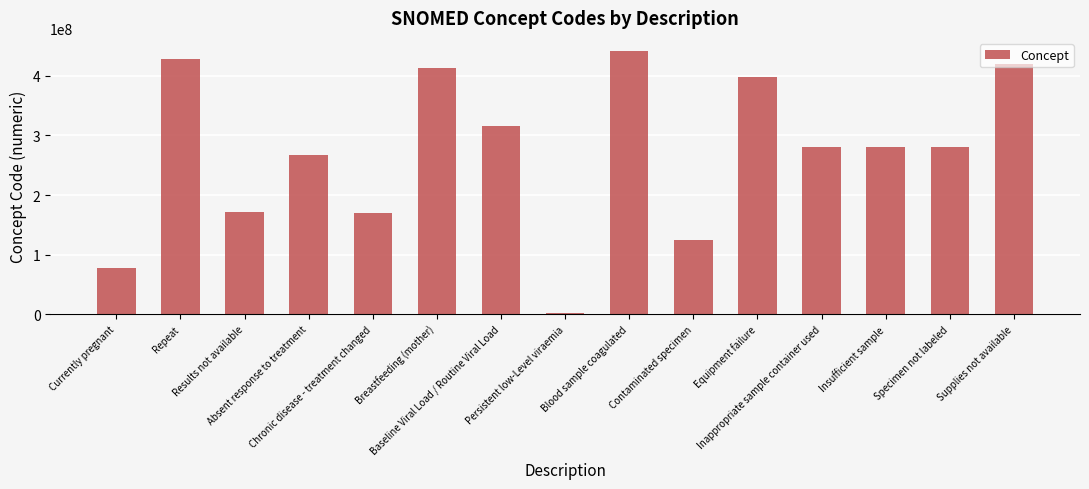

Which has a higher value, Insufficient sample or Persistent low-Level viraemia?

Insufficient sample